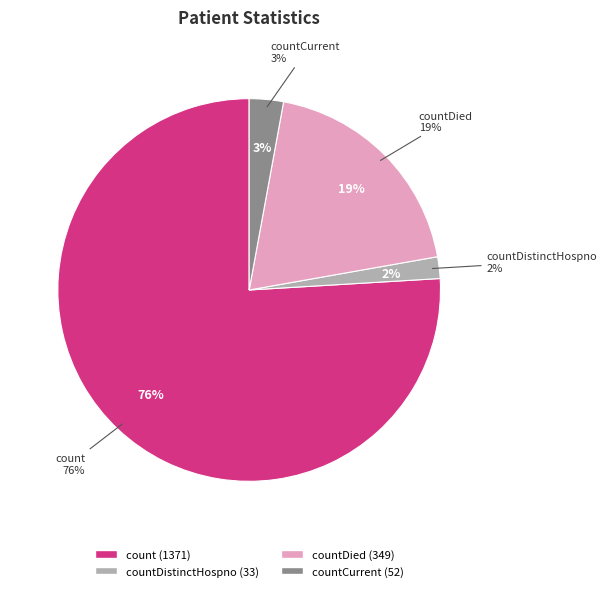

Is there a majority slice in this chart?

Yes